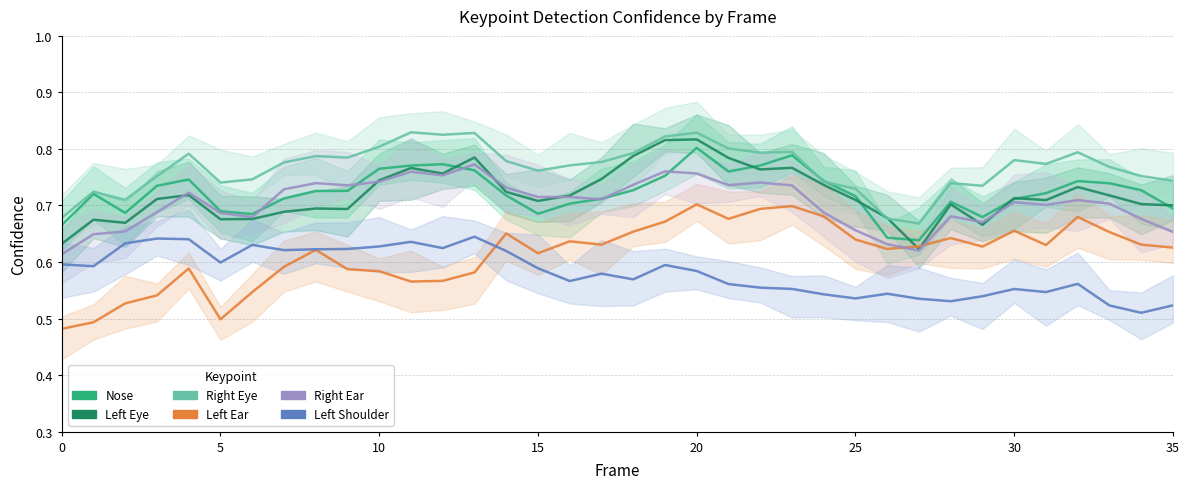

True or false: a_nose_confidence and a_left_eye_confidence intersect in this chart.

True